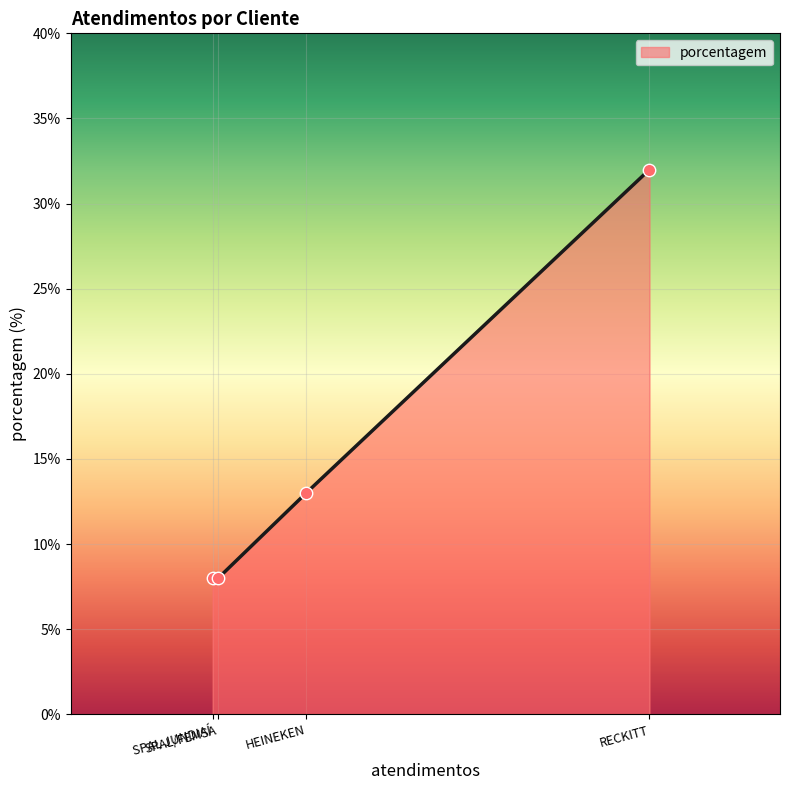

What is the change in value from SPAL JUNDIAÍ to RECKITT?

+24